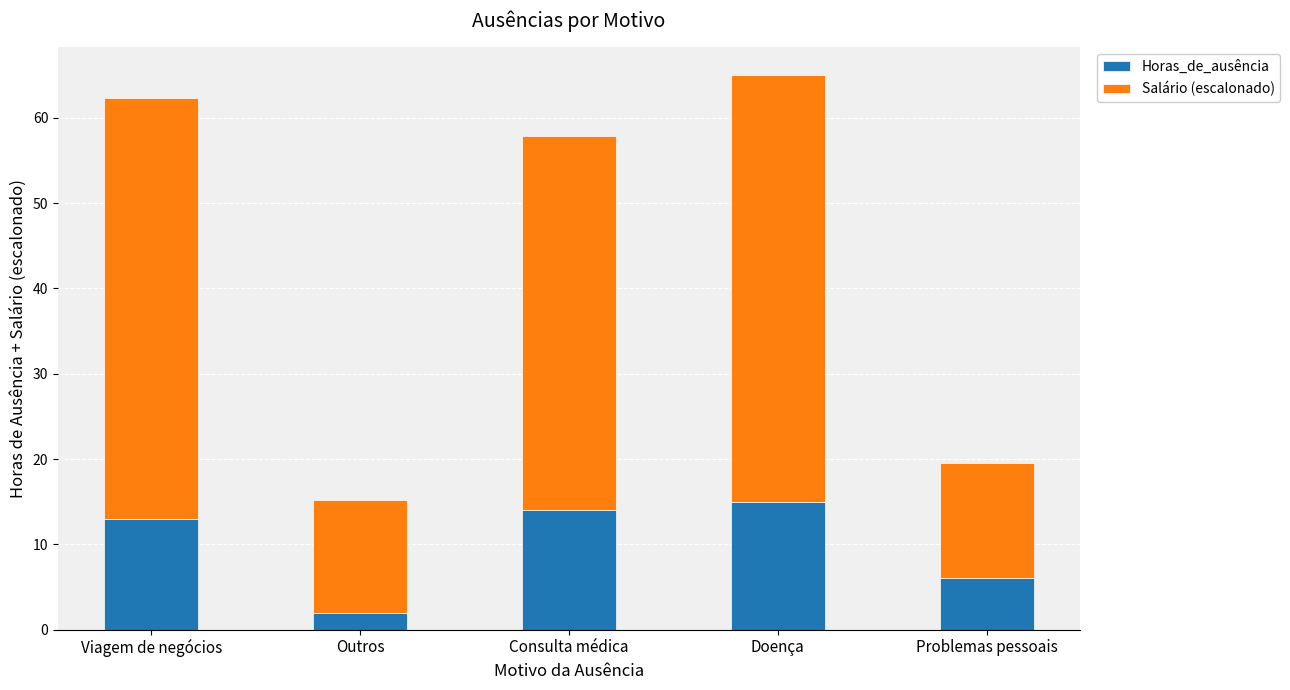

At which category is the sum across all series the highest?

Doença